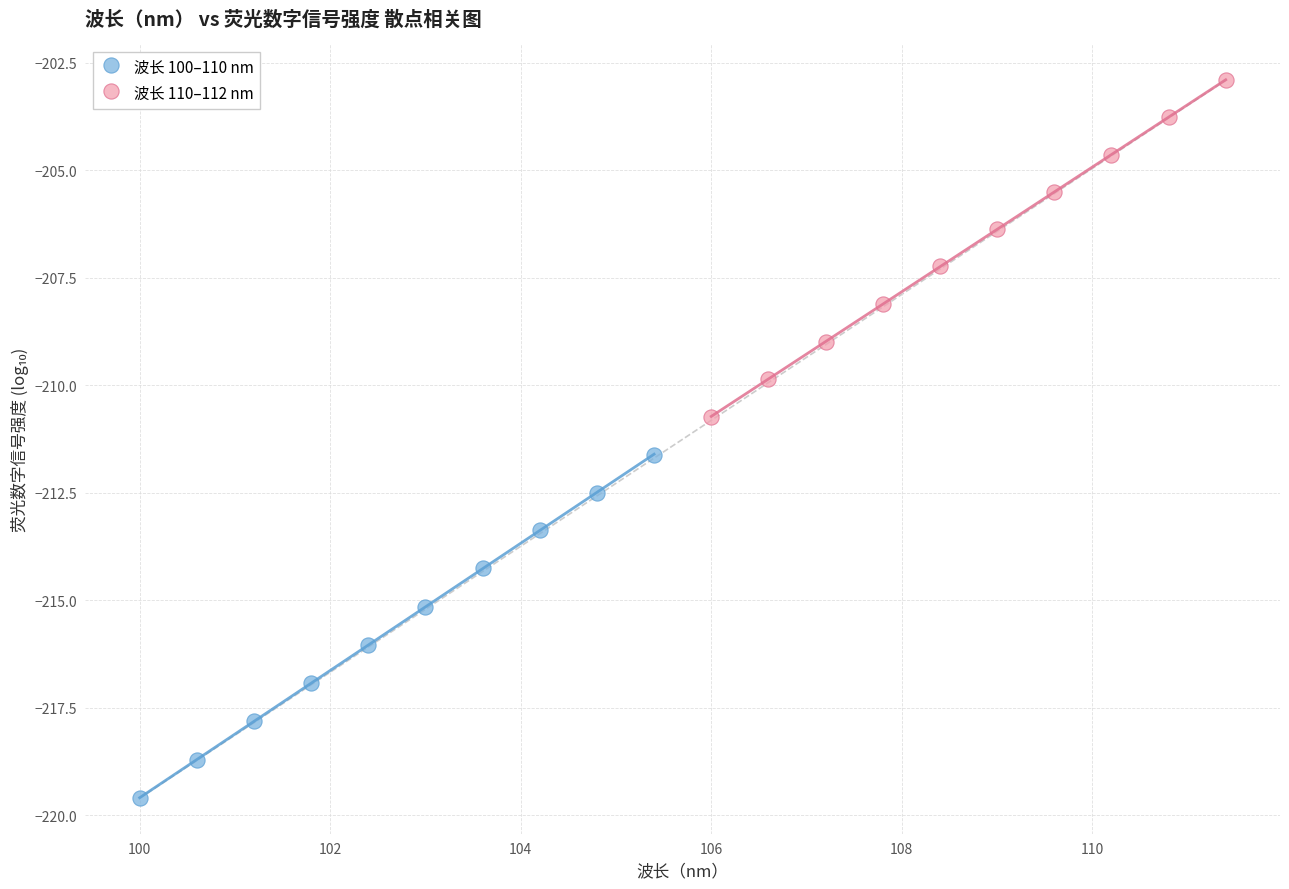

Which series has the widest spread of Y values?

波长 100–110 nm